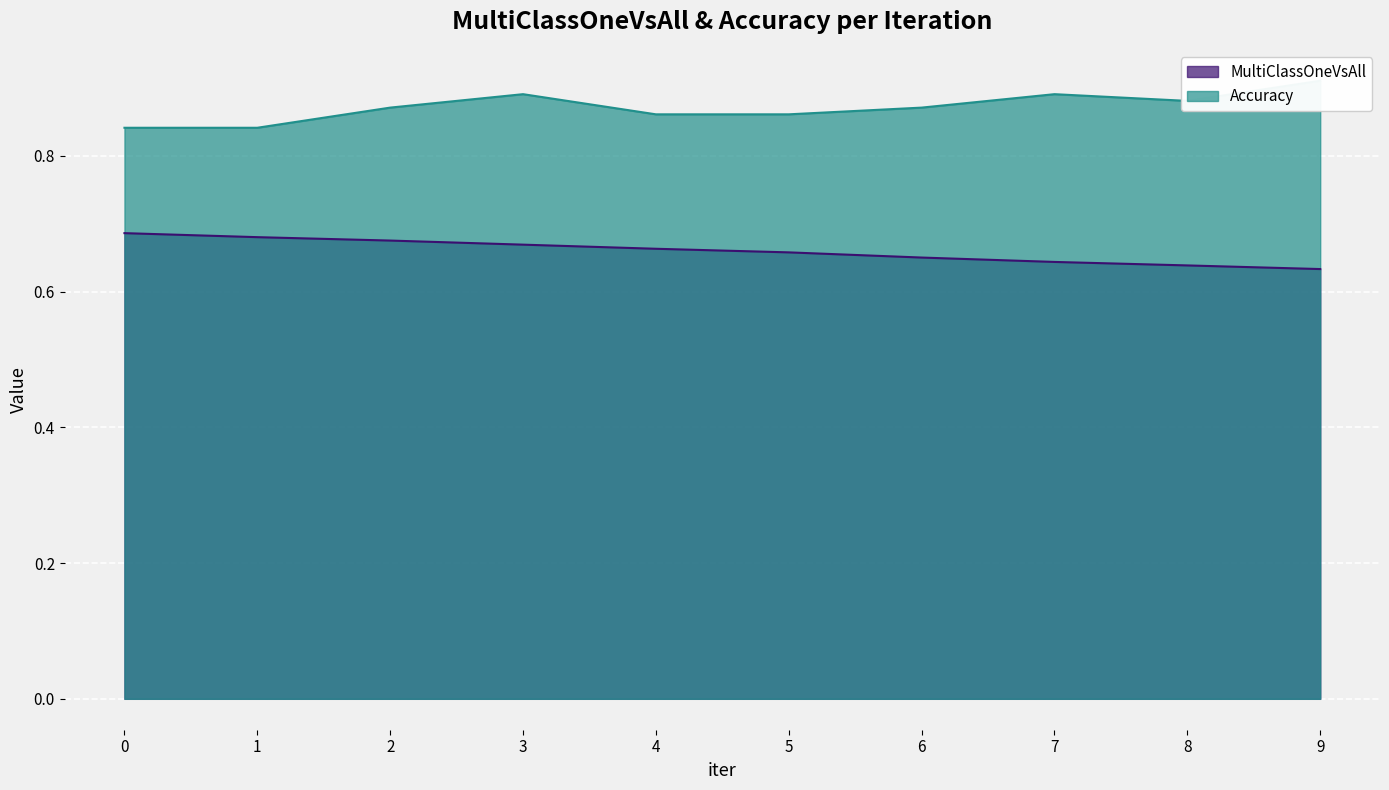

True or false: MultiClassOneVsAll and Accuracy cross at least once.

False